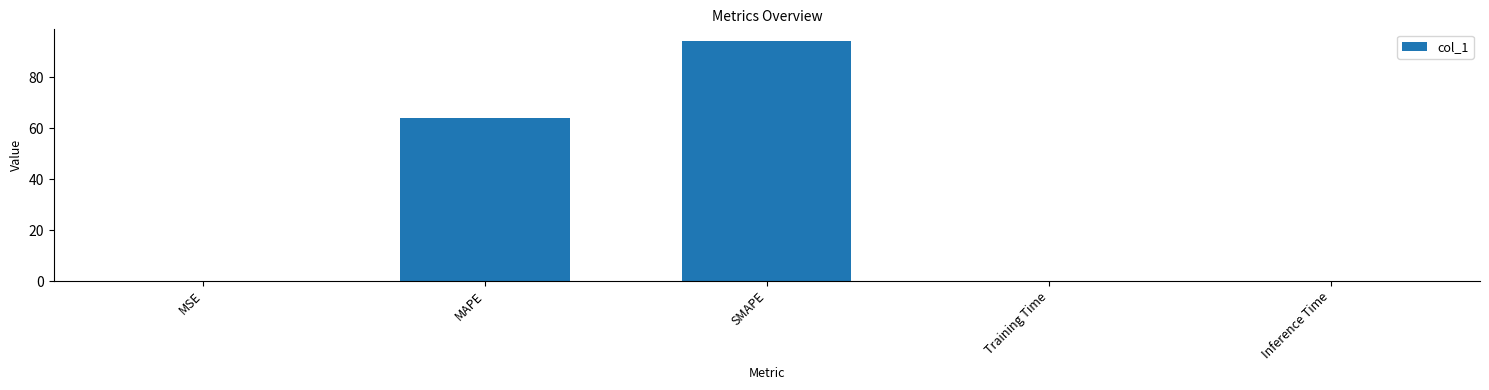

Approximately how many times larger is the value at SMAPE compared to MAPE?

1.5